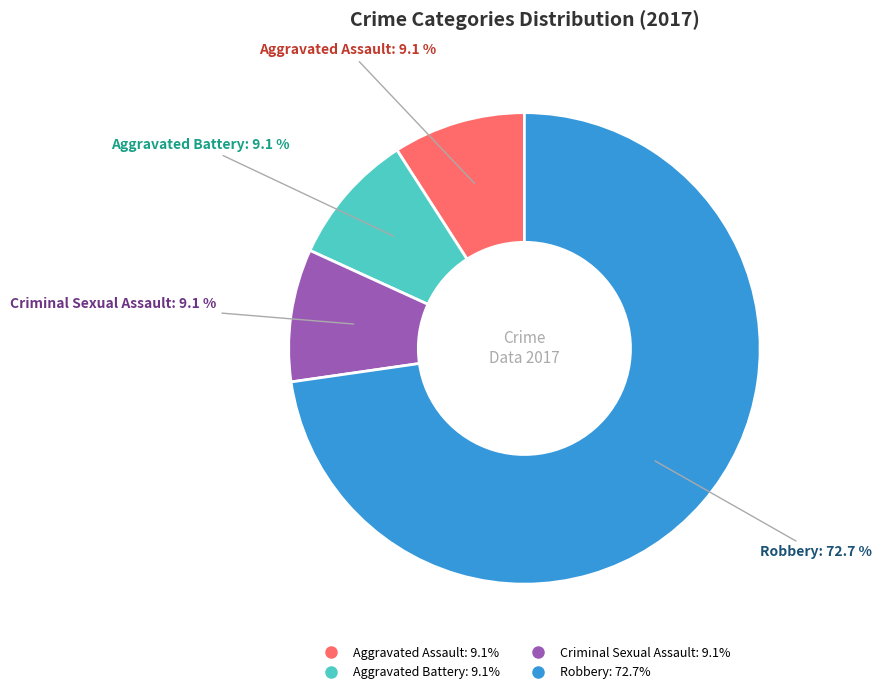

Is Robbery the majority of the pie?

Yes